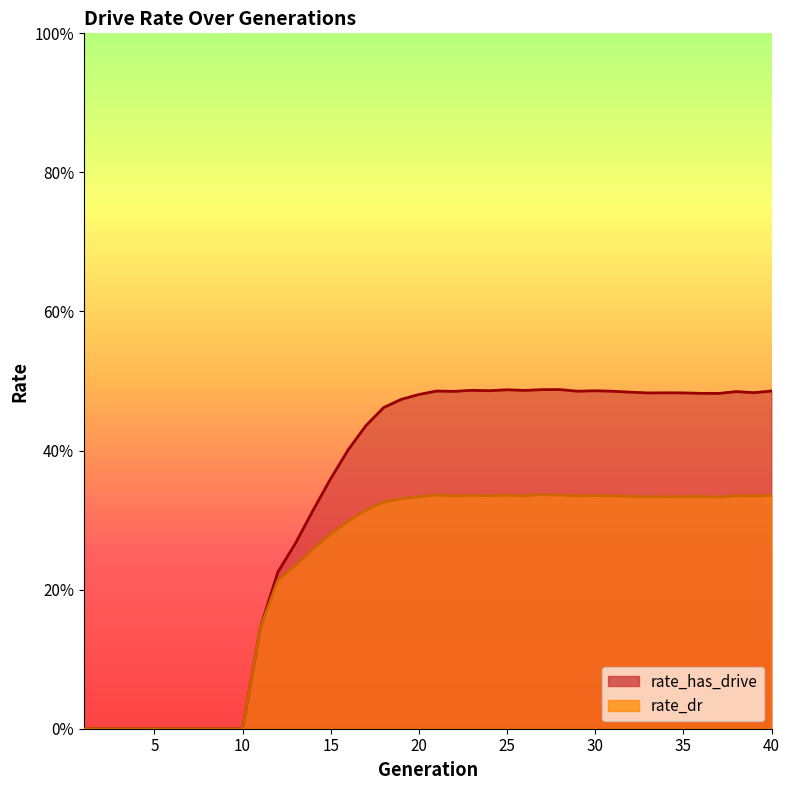

At which category is the sum across all series the highest?

27